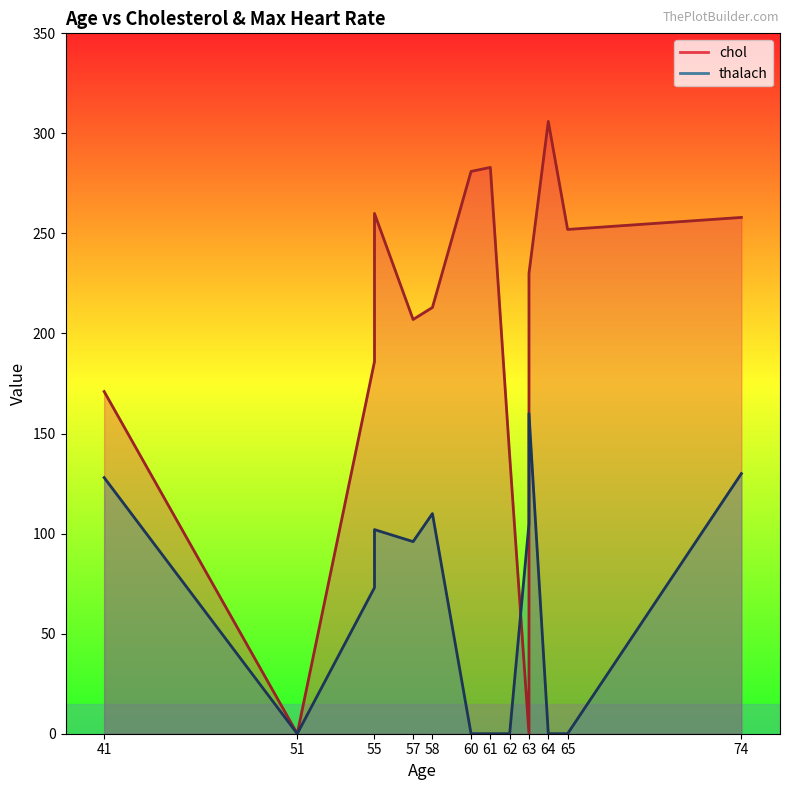

What are all the series names shown in the legend?

chol, thalach